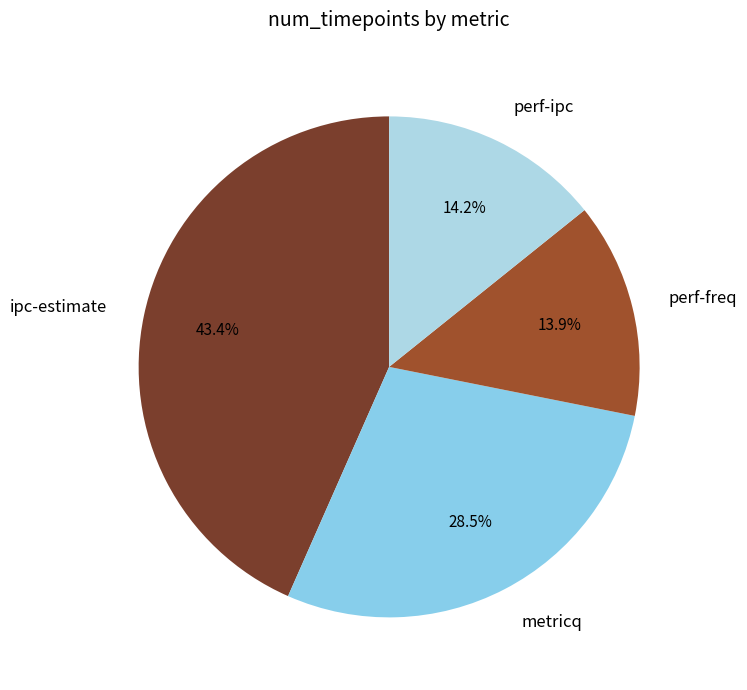

What is the largest slice in the pie chart?

ipc-estimate